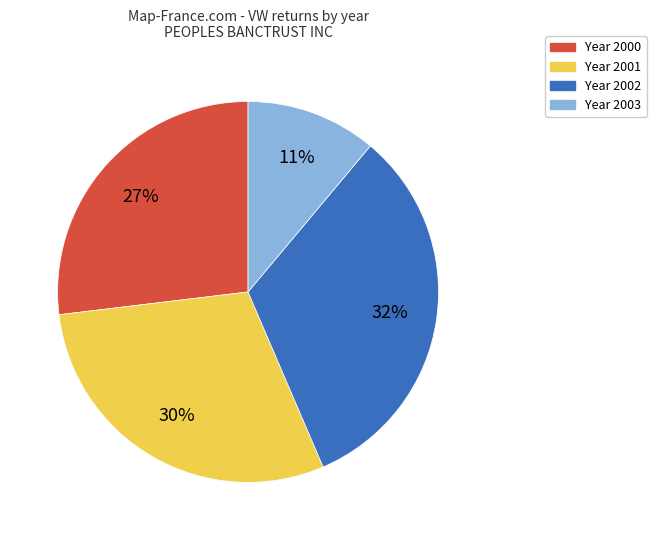

Count the number of slices in the pie.

4